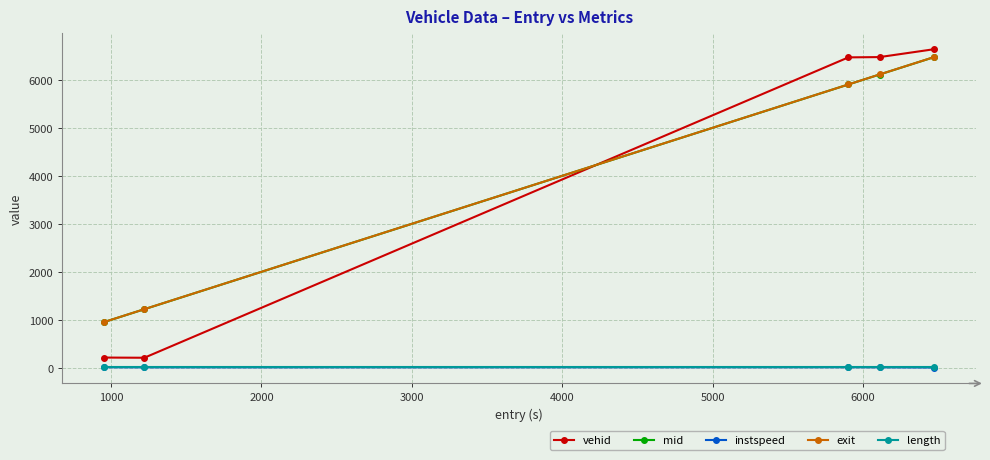

What are all the series names shown in the legend?

vehid, mid, instspeed, exit, length